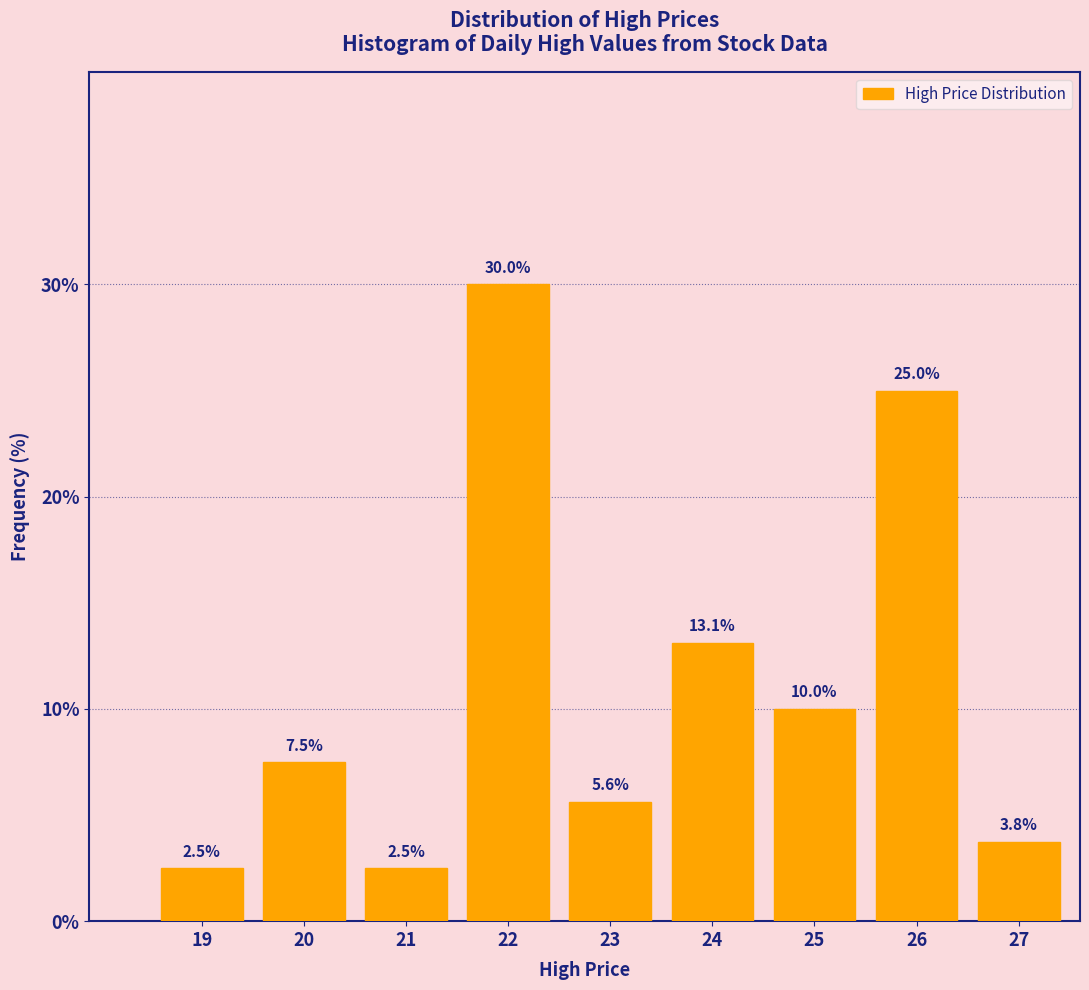

Reading left to right, extract all data points from this chart.

19=2.5	20=7.5	21=2.5	22=30.0	23=5.6	24=13.1	25=10.0	26=25.0	27=3.8